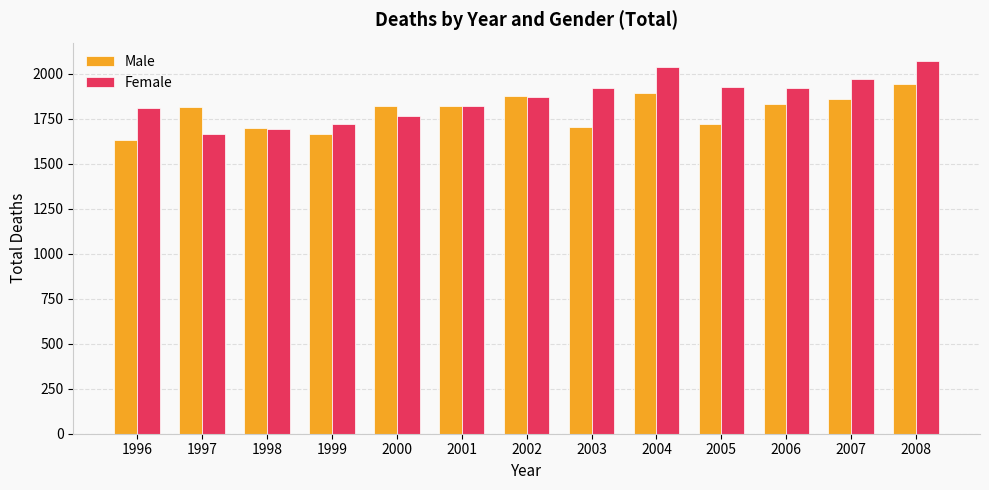

What is the difference between the maximum and second lowest values in the Female series?

379